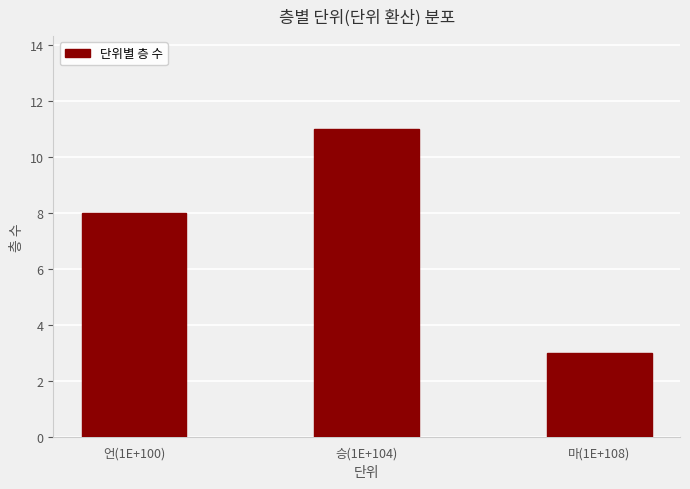

How many bars are there in total?

3